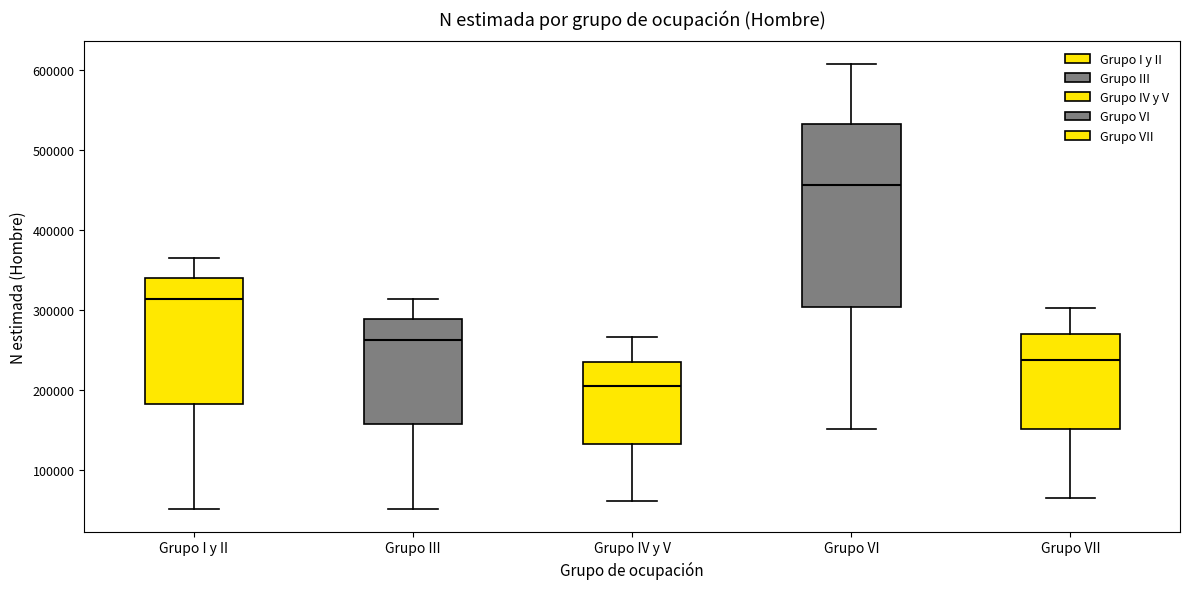

Comparing the boxes themselves (not the whiskers), which one is the tallest?

Grupo VI